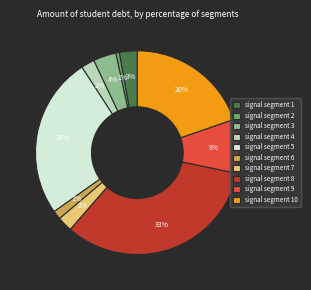

Which slice is the largest?

signal segment 8